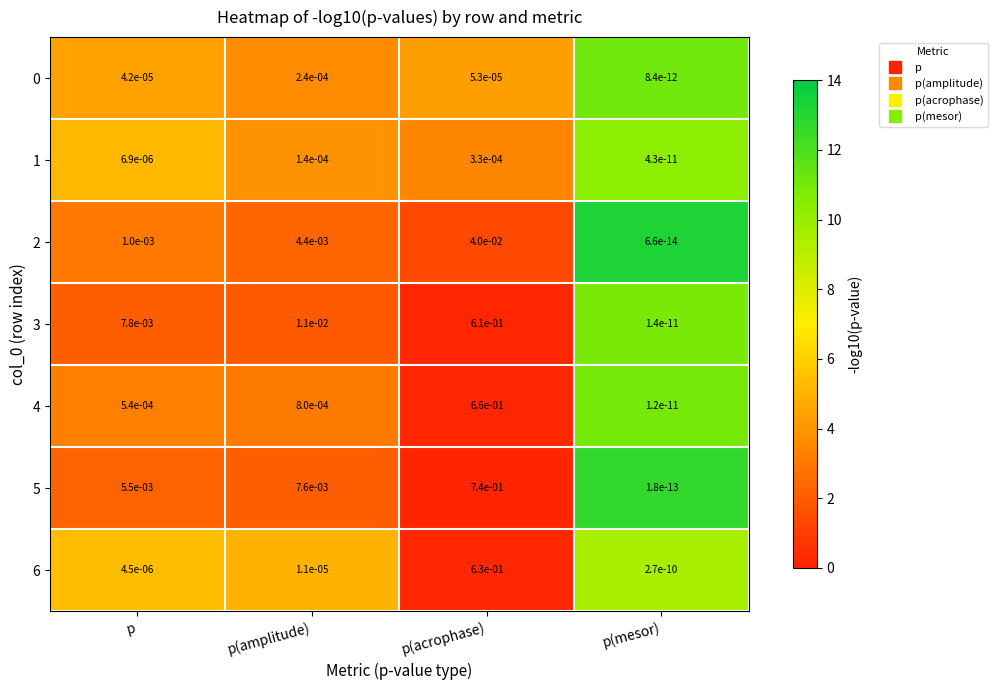

At which label is 3 closest to 0?

p(mesor)